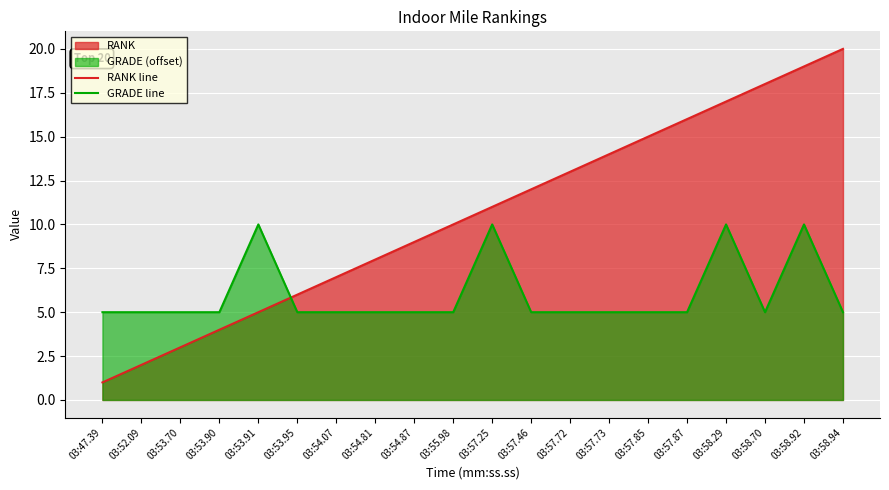

What is the sum of the RANK line values at 03:53.70 and 03:58.70?

21